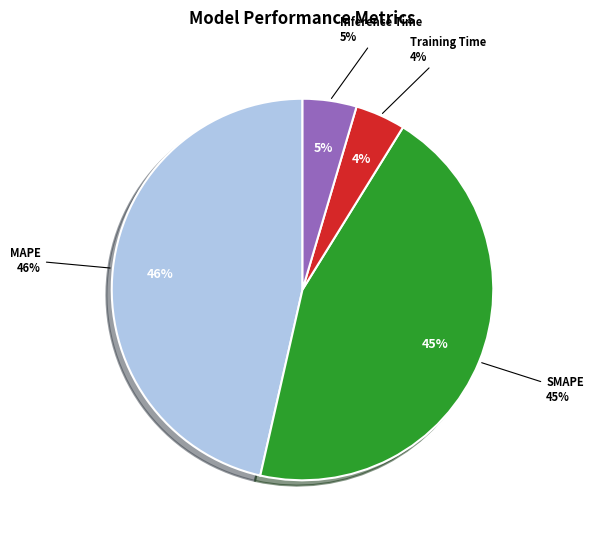

Is there a majority slice in this chart?

No